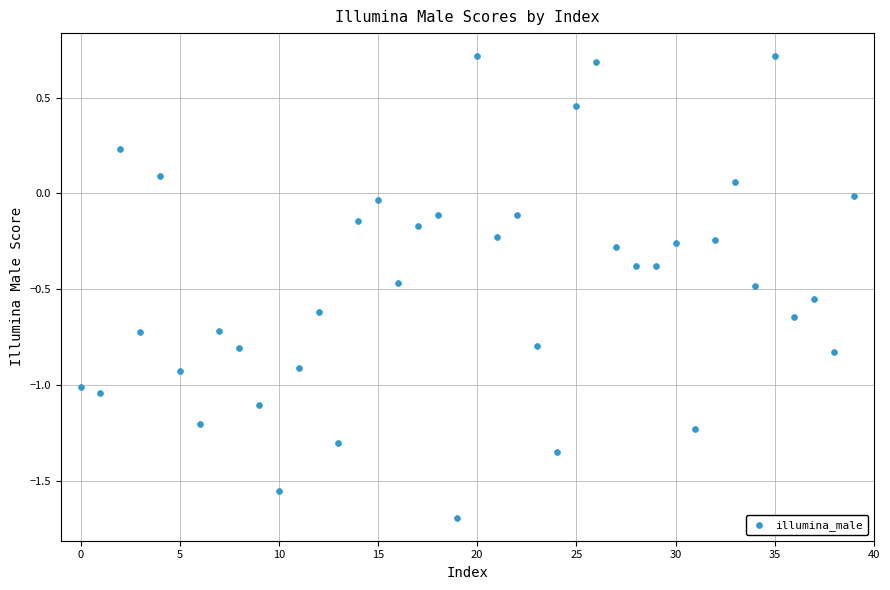

What is the range of Y values (max minus min)?

2.4